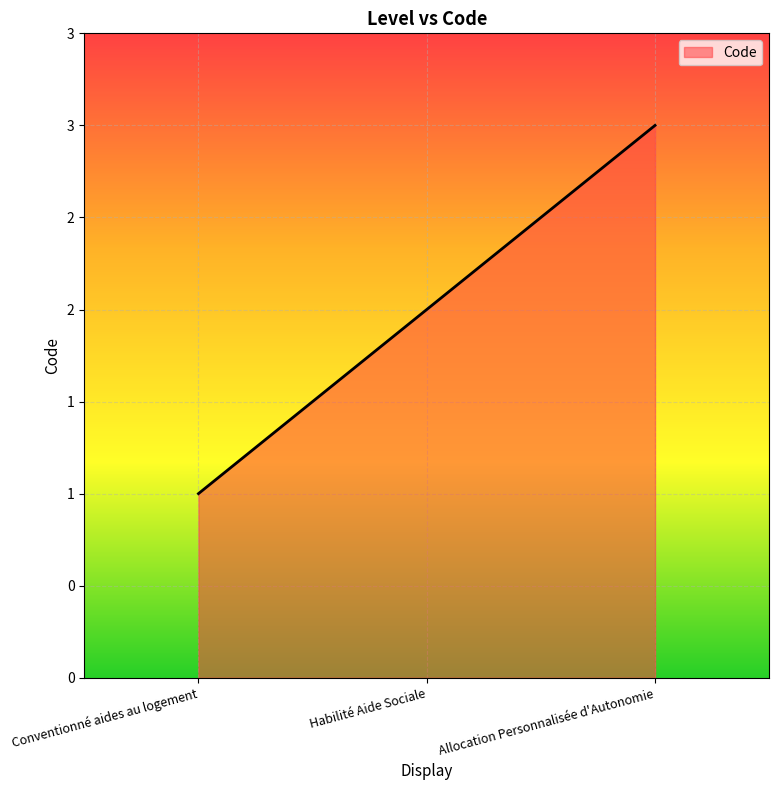

Does the chart display data point markers on the line(s)?

No